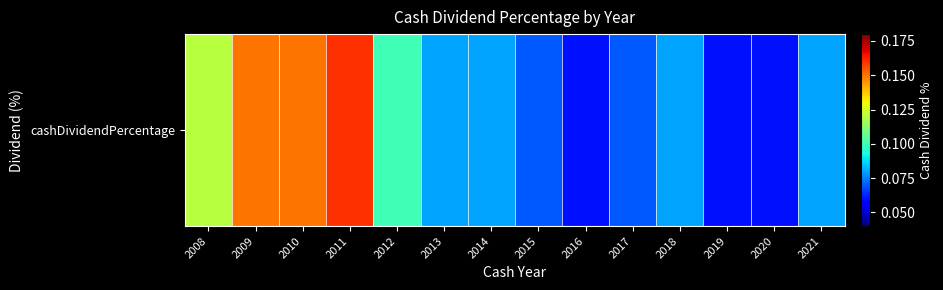

True or false: the data shows 0.1 at 2009.

True